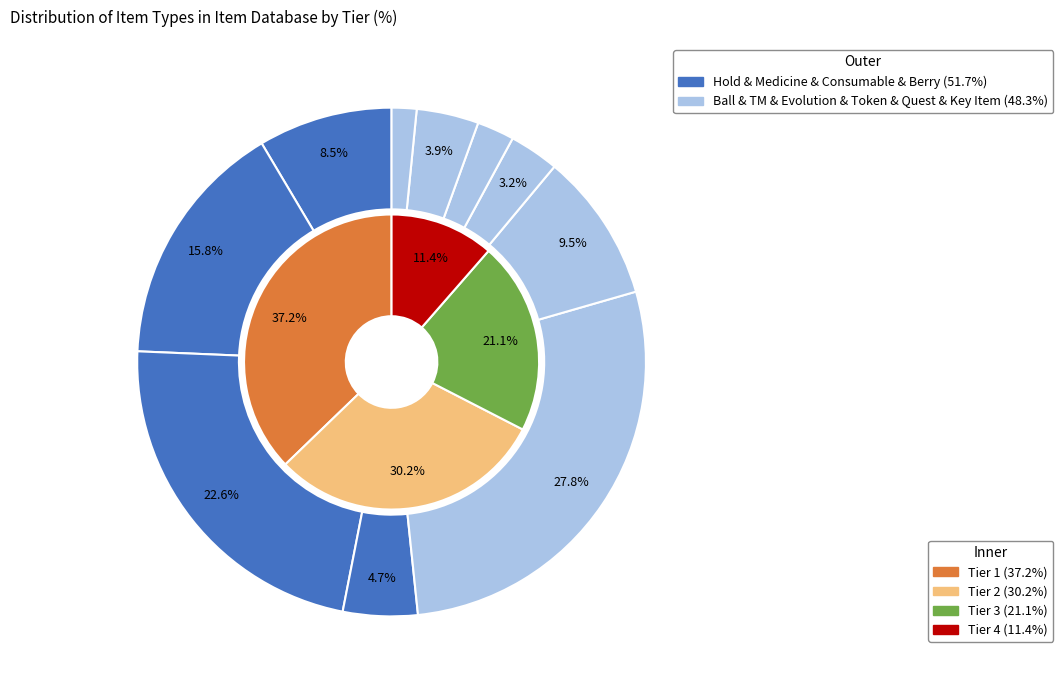

Rank the categories by value from highest to lowest.

Ball, Consumable, Medicine, TM, Hold, Berry, Quest, Evolution, Token, Key Item